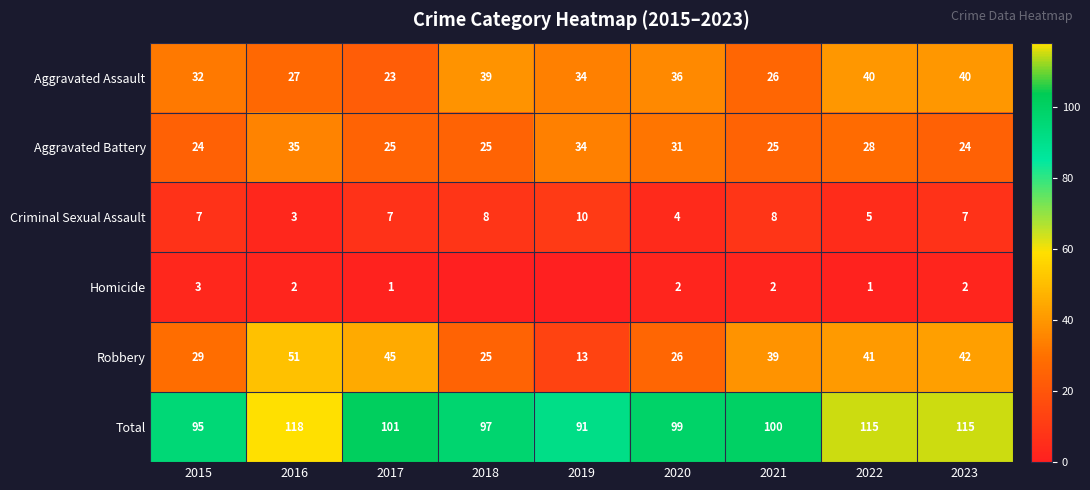

What is the highest value of the Aggravated Battery series?

35